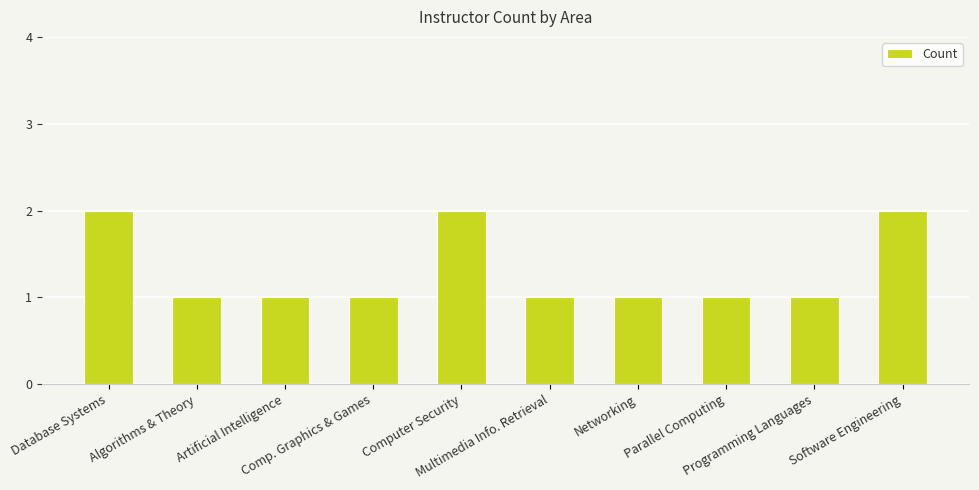

What is the difference between the maximum and minimum values?

1